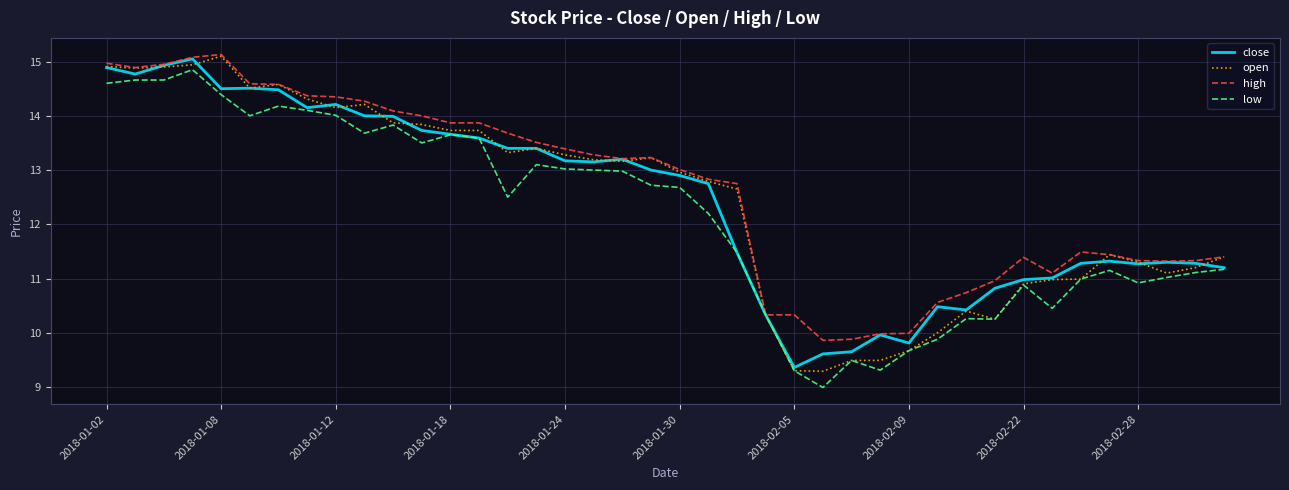

What is the minimum value for low?

9.0